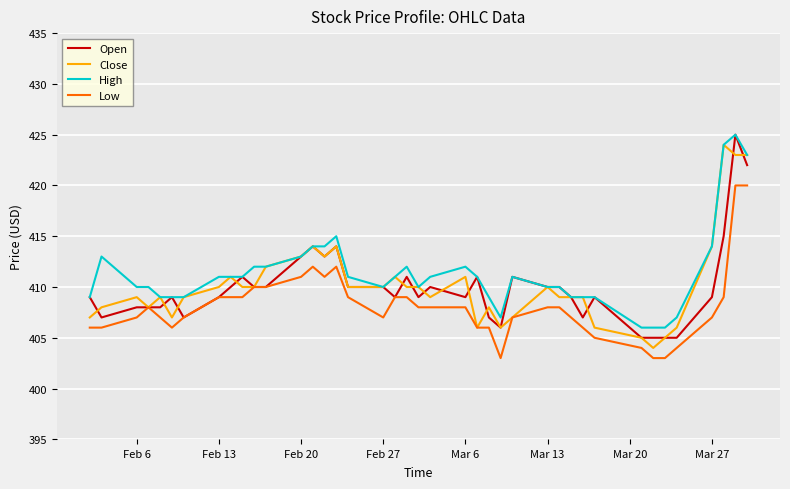

What is the sum of all Close values?

16409